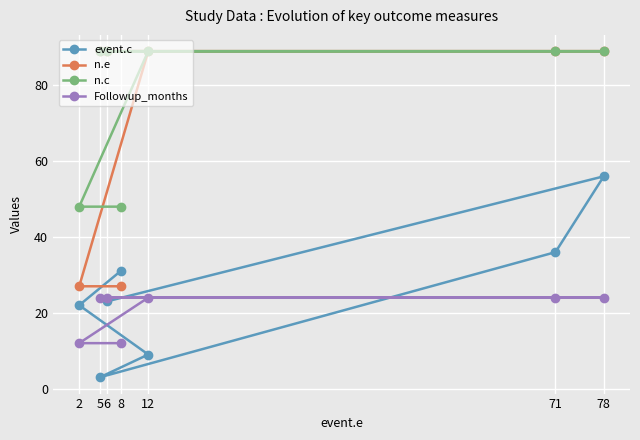

At how many categories does at least one series exceed 12?

7